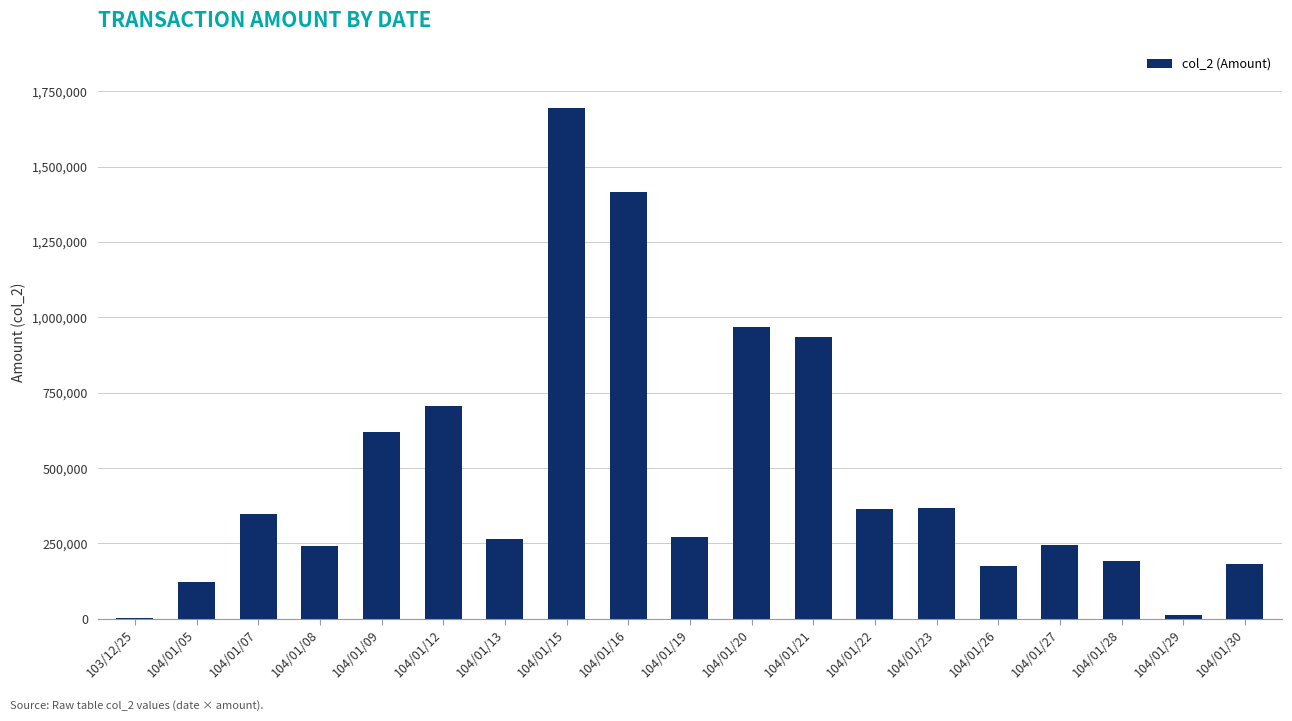

Between 104/01/12 and 104/01/05, which is larger?

104/01/12